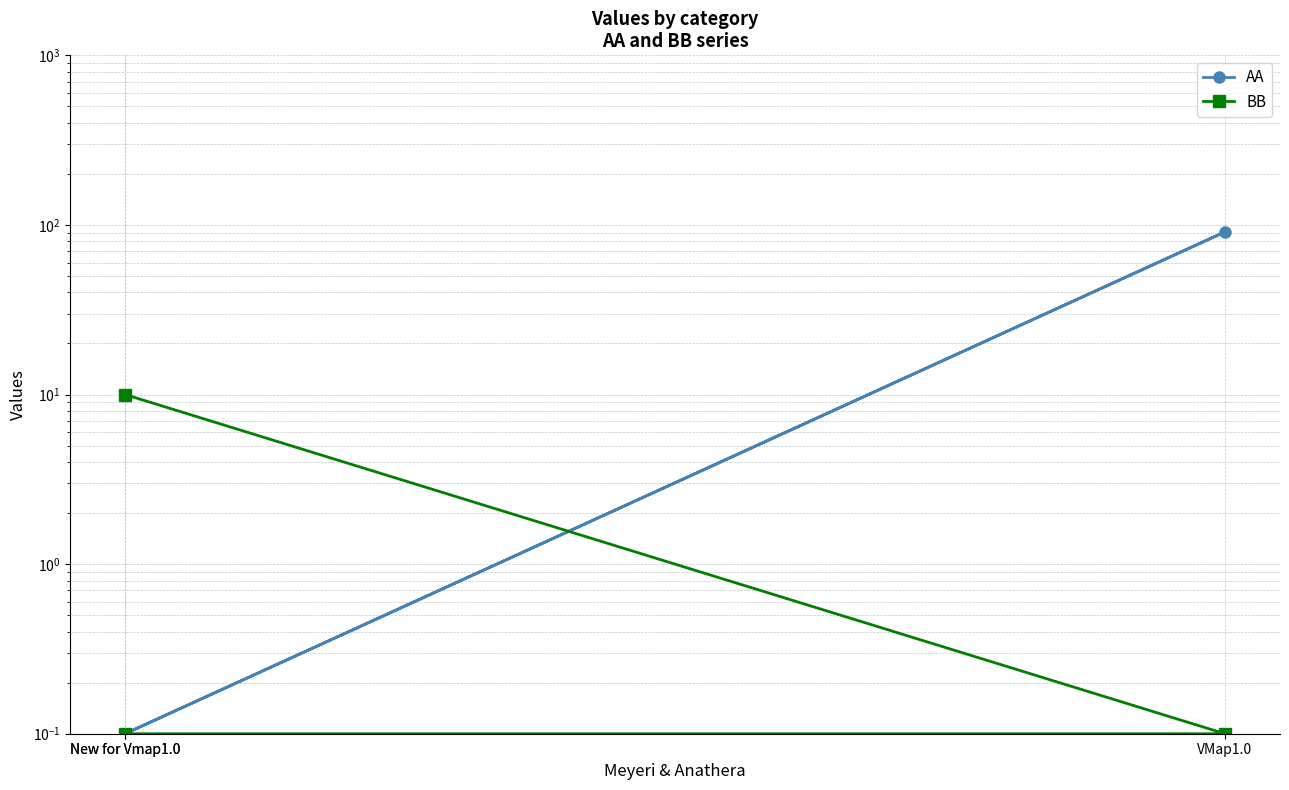

How many data points does each series have?

3